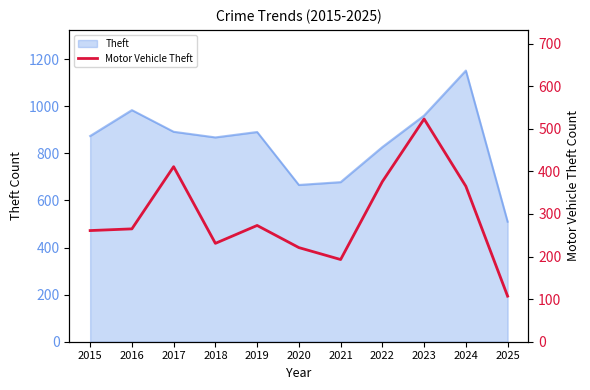

The chart shows a value of 257 at 2023. True or false?

False